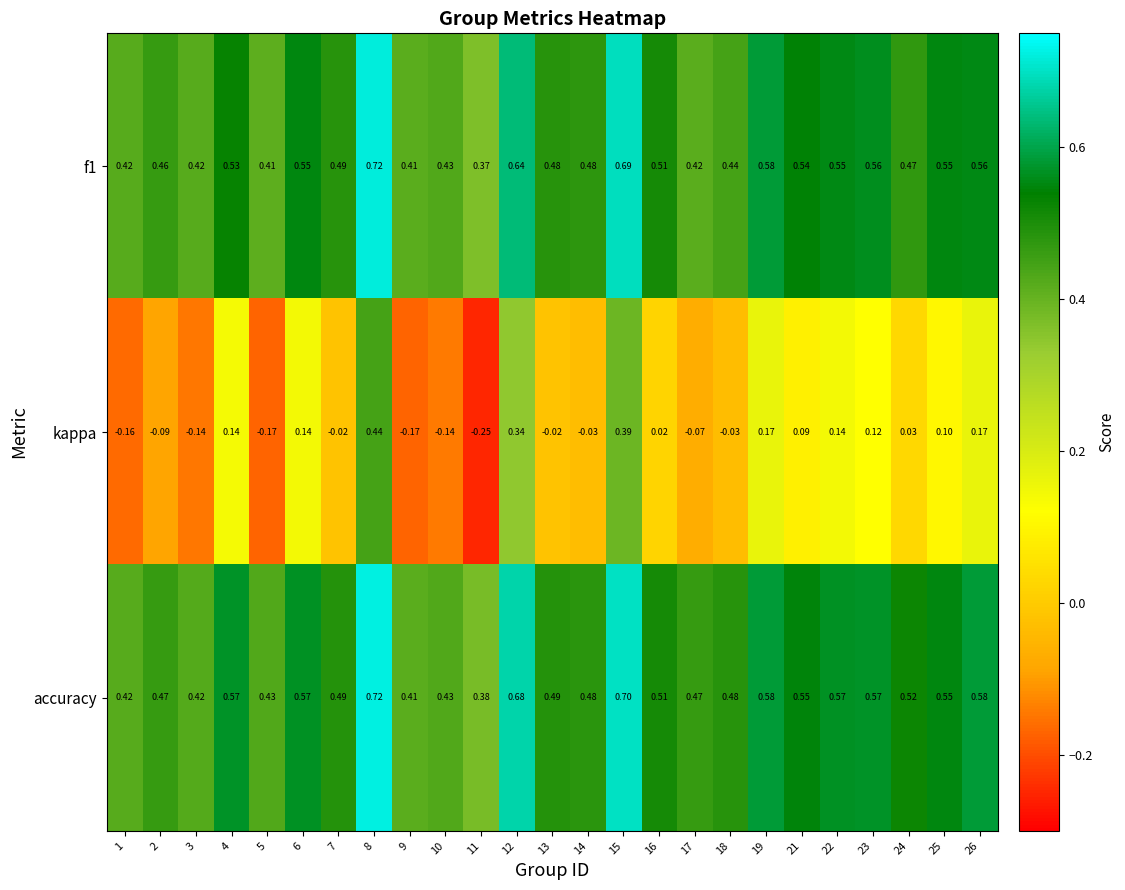

Which series changed the most between 4 and 10?

kappa